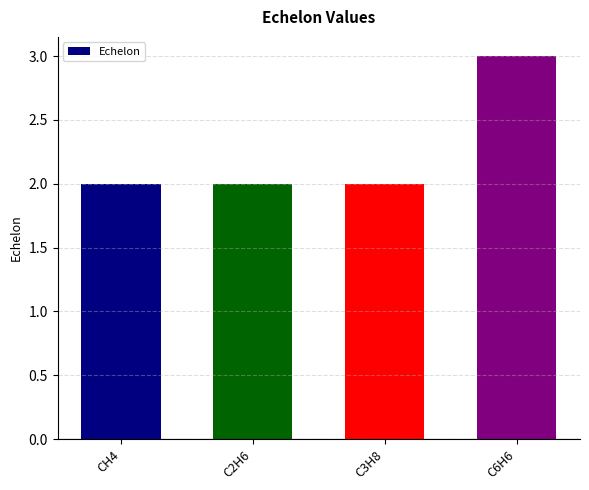

What is the approximate value at C2H6?

2